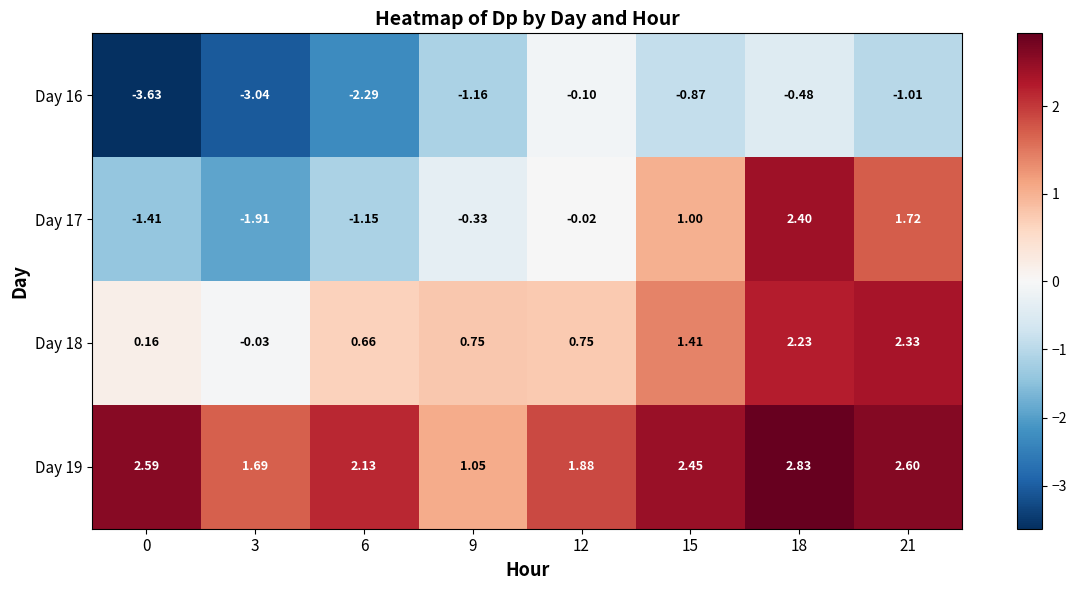

Is the value of Day 16 at 0 greater than the value of Day 18 at 9?

No